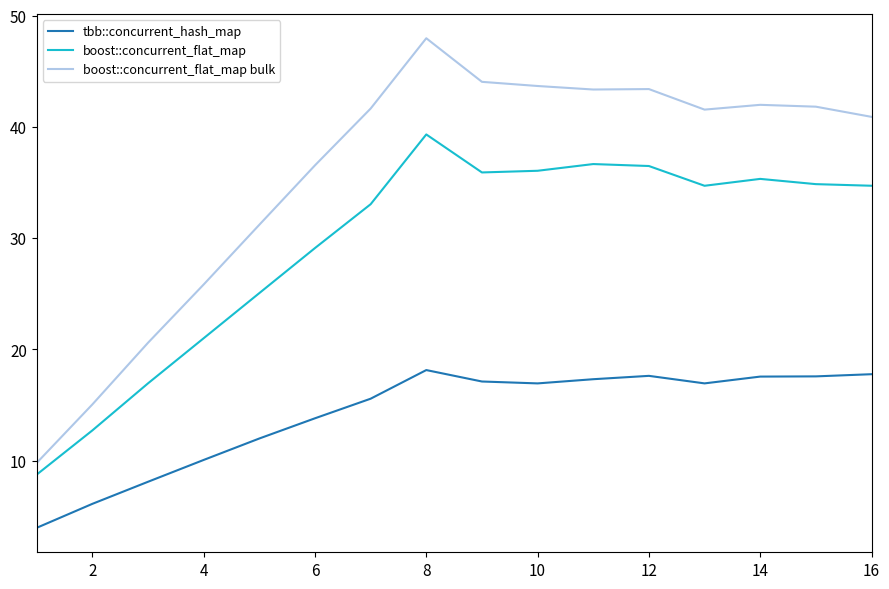

What is the difference between the maximum and minimum values in the tbb::concurrent_hash_map series?

14.2